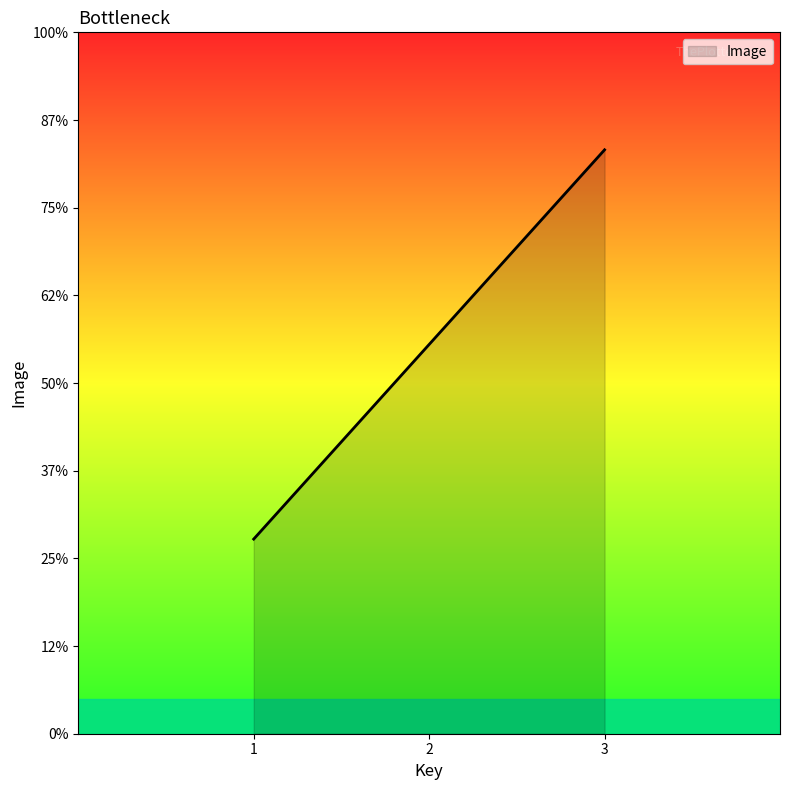

List the labels in order of value, largest first.

3, 2, 1